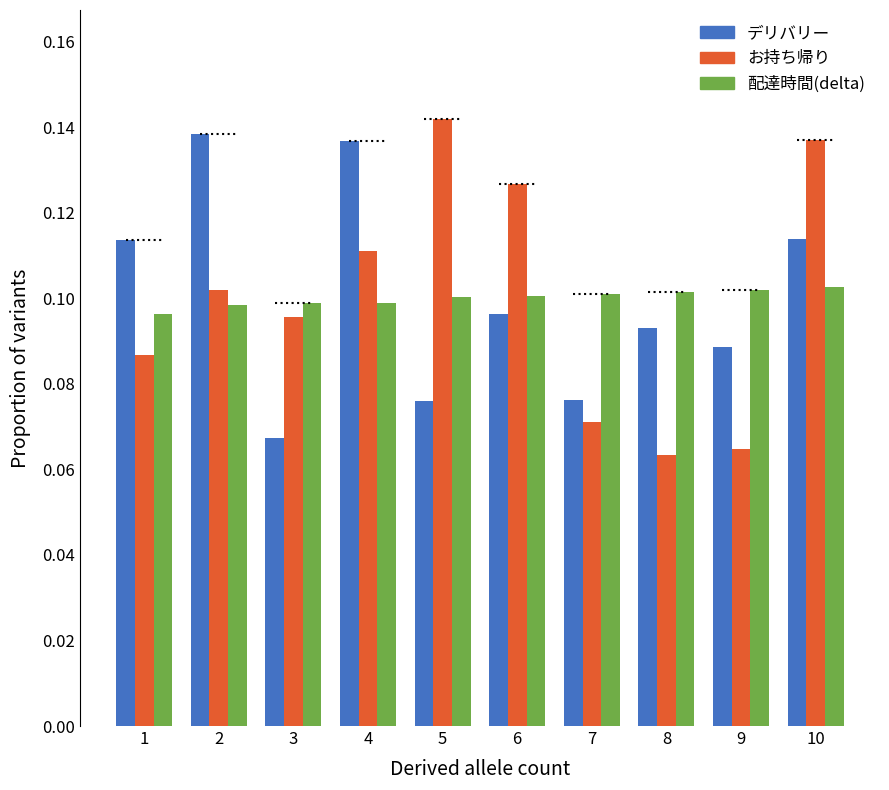

What is the total value across all series at 1?

0.3